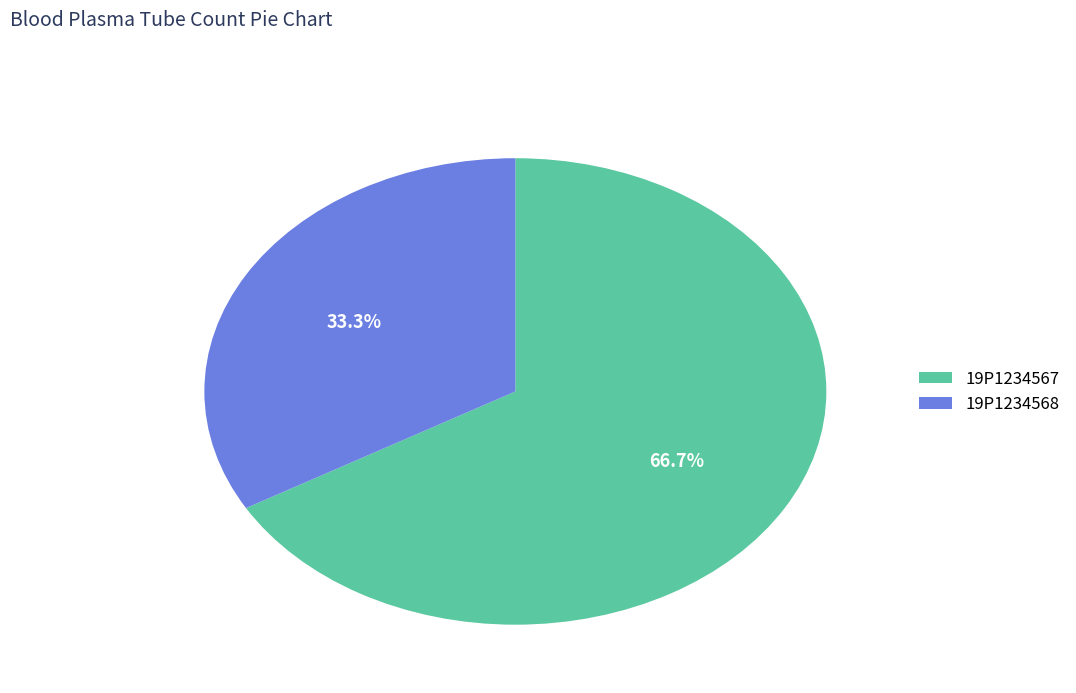

How many slices are in this pie chart?

2